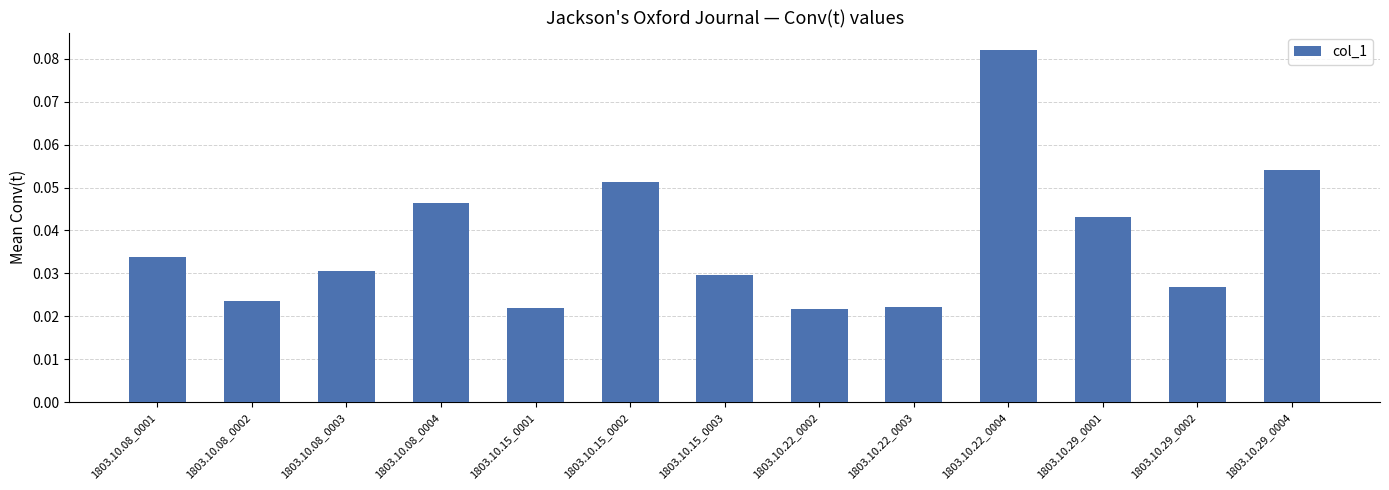

Is it true that the value at 1803.10.08_0004 is 0.1?

False